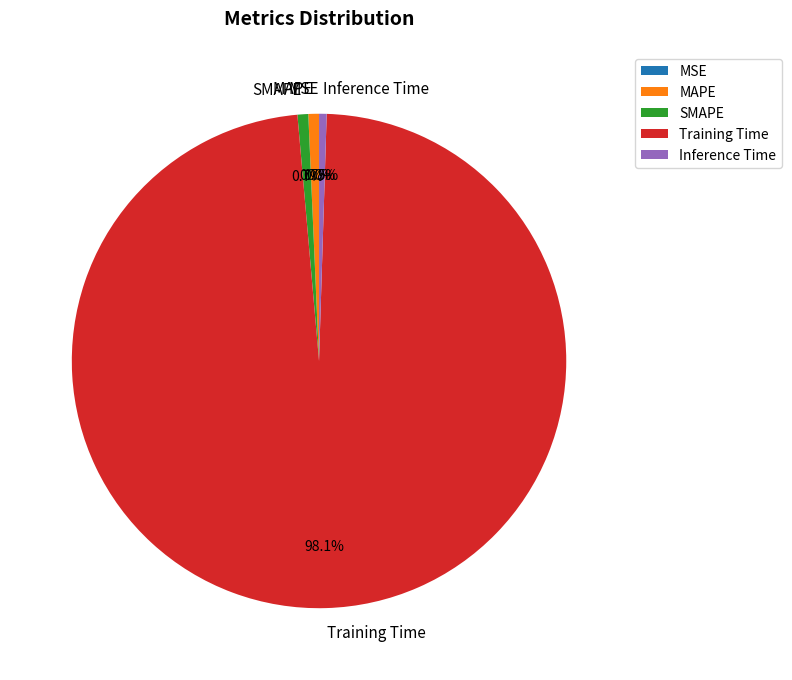

How much of the chart is everything except SMAPE?

99.3%